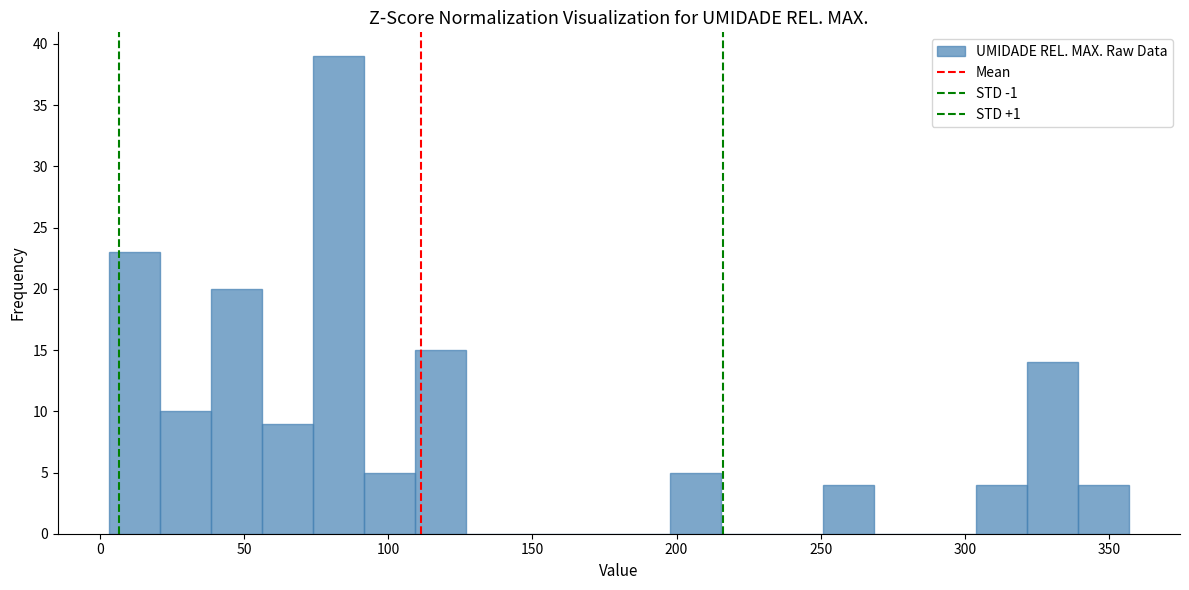

Around what value on the x-axis is the tallest bar? Give the approximate position of its centre, as read against the axis.

85